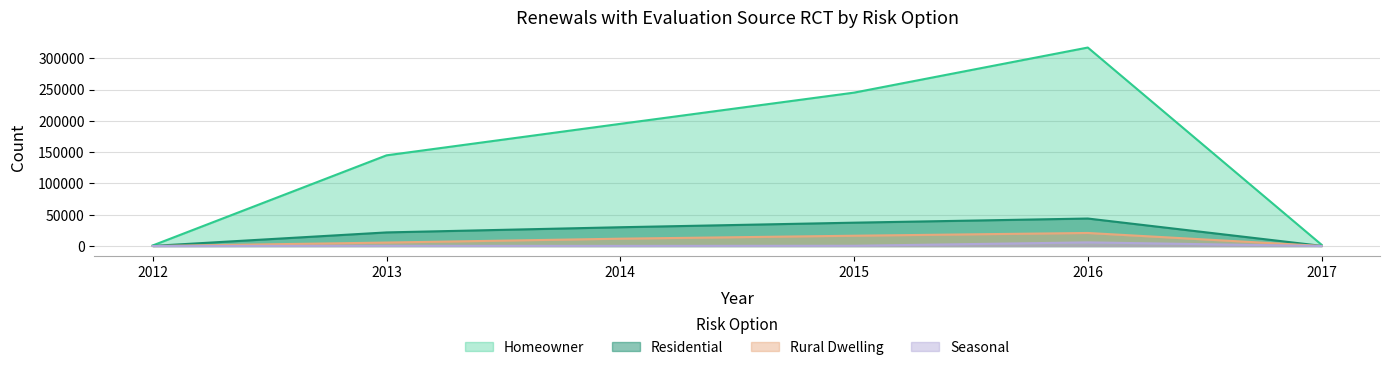

Reading left to right, list all the values displayed in this chart.

Homeowner: 2012=960	2013=145028	2014=195369	2015=245288	2016=317386	2017=2070
Residential: 2012=196	2013=21787	2014=30058	2015=37365	2016=43986	2017=285
Rural Dwelling: 2012=1	2013=5564	2014=11761	2015=16497	2016=20895	2017=144
Seasonal: 2012=1	2013=331	2014=226	2015=444	2016=5854	2017=55